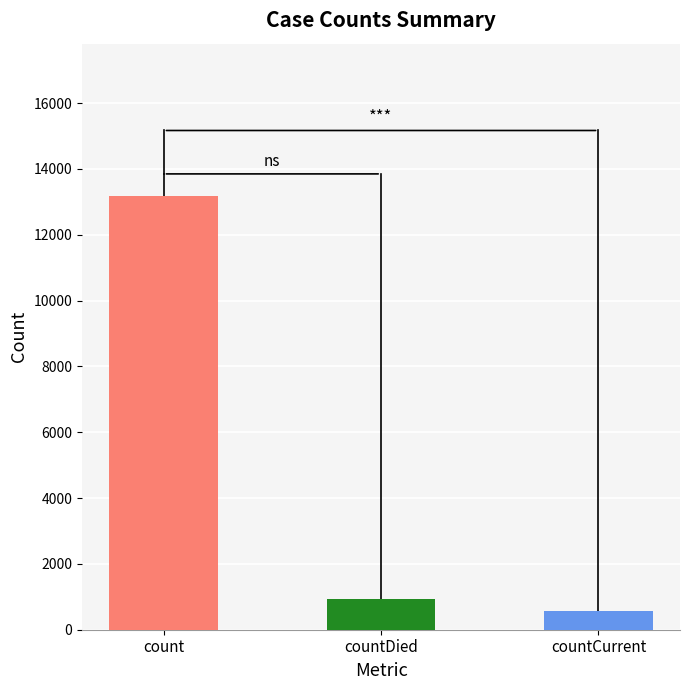

What is the average value?

4896